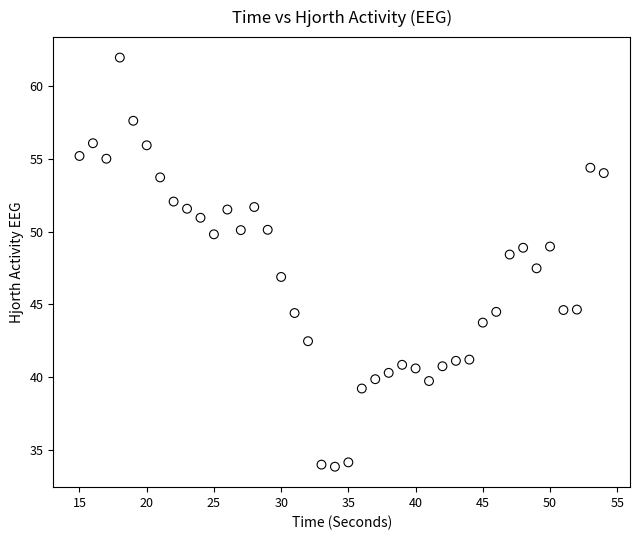

What is the range of X values (max minus min)?

39.0